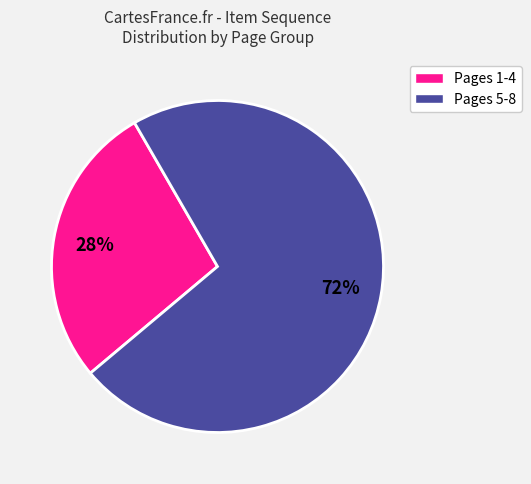

To the nearest percent, what is the average slice percentage?

50%